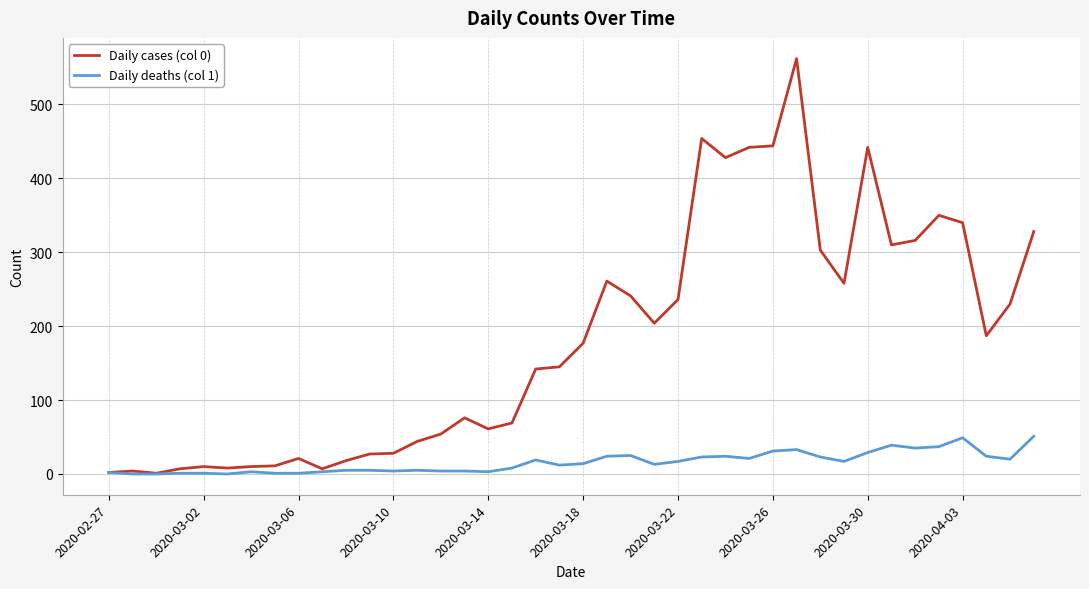

List the series in order of their overall mean, highest first.

Daily cases (col 0), Daily deaths (col 1)